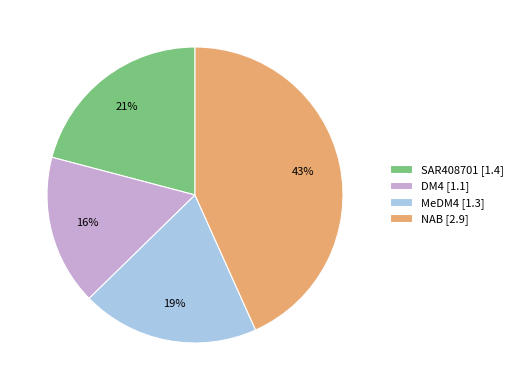

How many segments does this pie chart have?

4